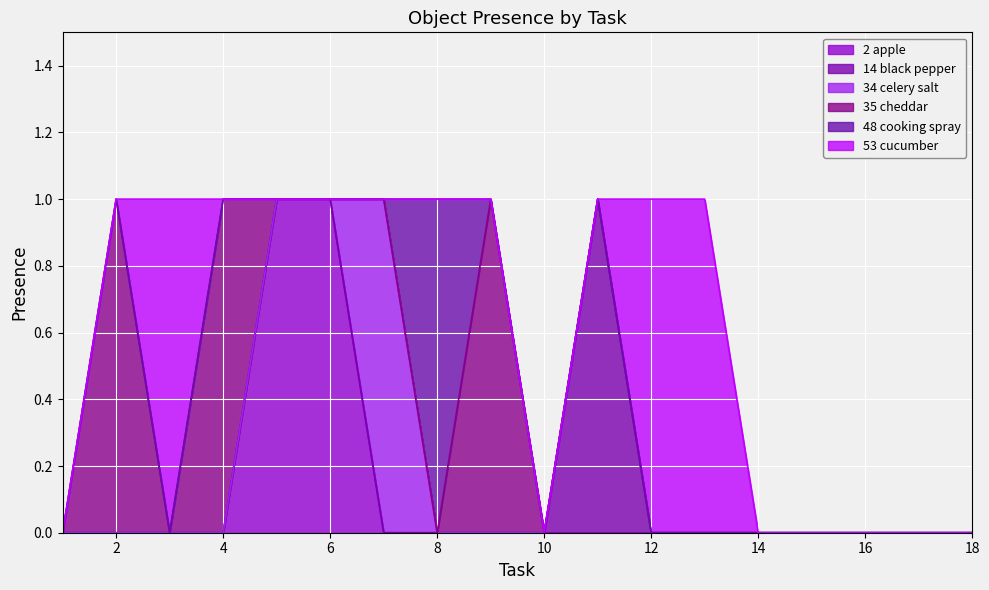

Between 17 and 9, which is larger?

17